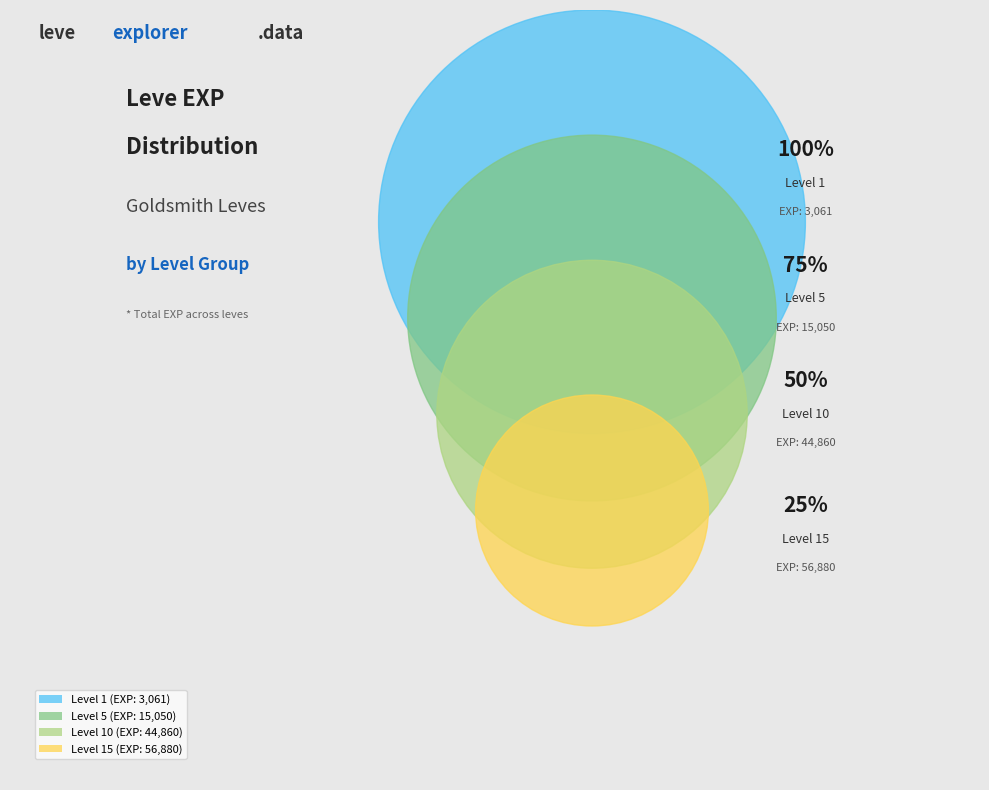

Between Level 1 and Level 5, which is larger?

Level 5